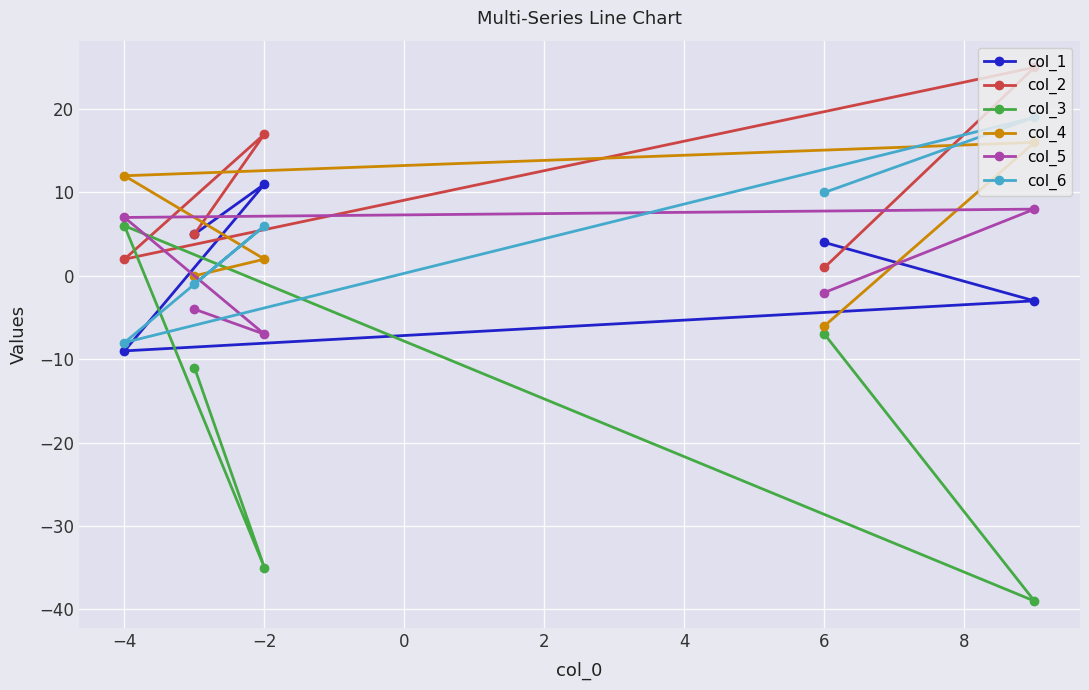

How many series are shown in this chart?

6